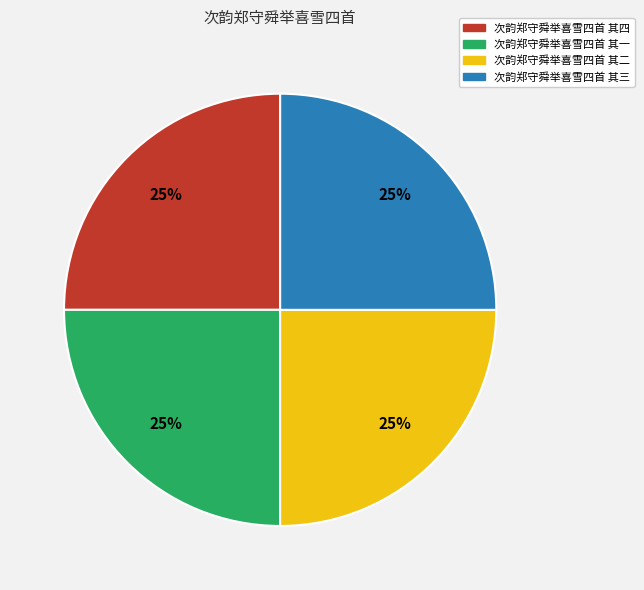

Is it true that 次韵郑守舜举喜雪四首 其三 is 35% of the pie?

False